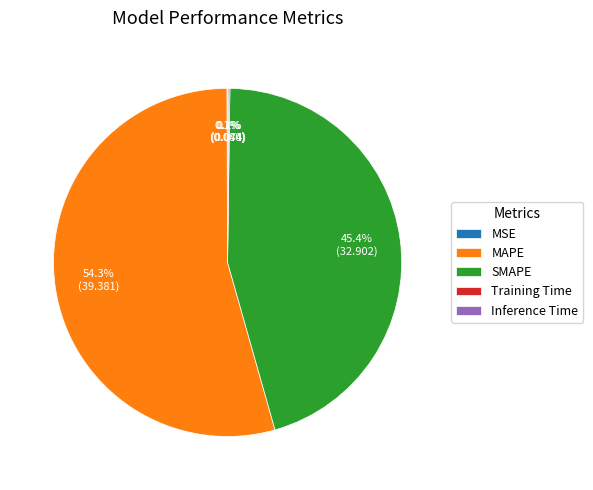

To the nearest percent, what is the average slice percentage?

20%